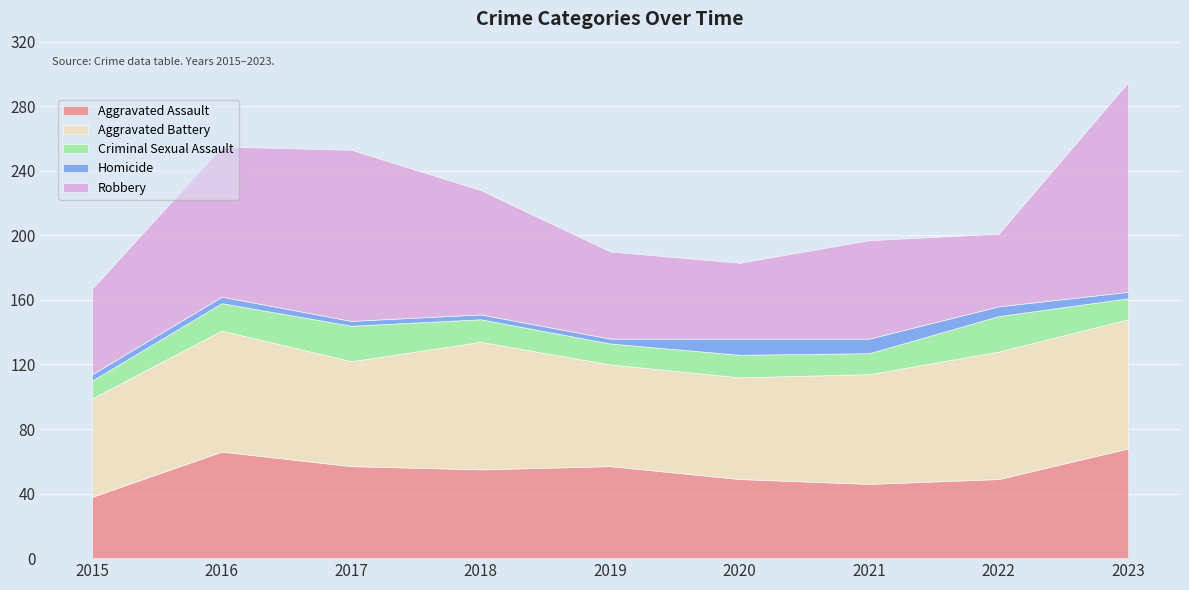

How many data points in Aggravated Assault are above 55?

4